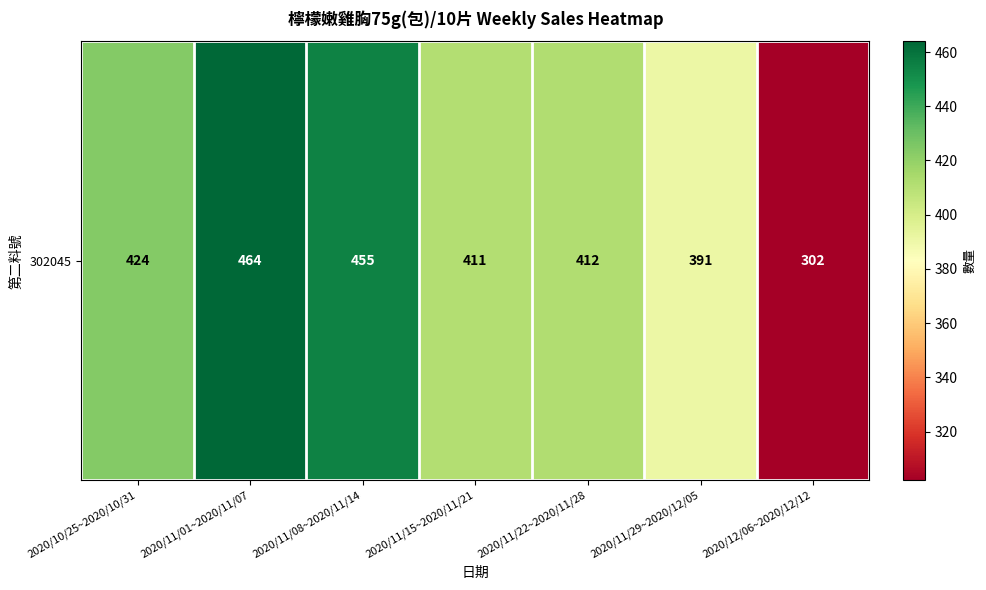

Reading left to right, what are all the values shown in this chart?

2020/10/25~2020/10/31=424	2020/11/01~2020/11/07=464	2020/11/08~2020/11/14=455	2020/11/15~2020/11/21=411	2020/11/22~2020/11/28=412	2020/11/29~2020/12/05=391	2020/12/06~2020/12/12=302